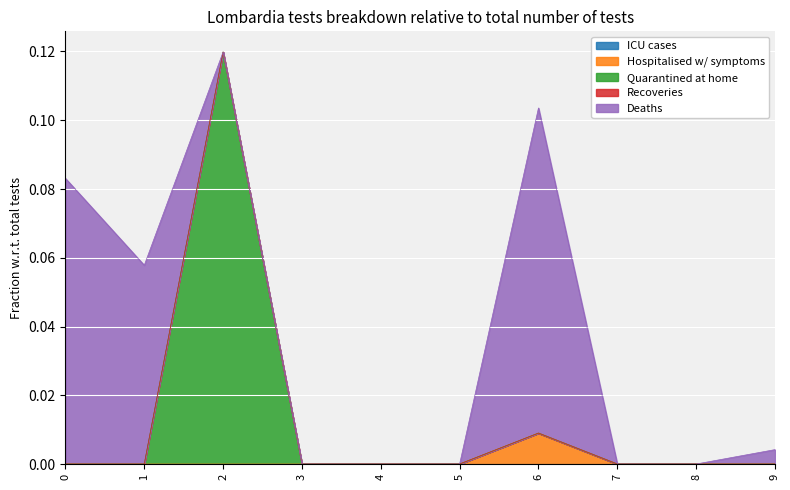

How many Hospitalised w/ symptoms values are between 0 and 1?

10